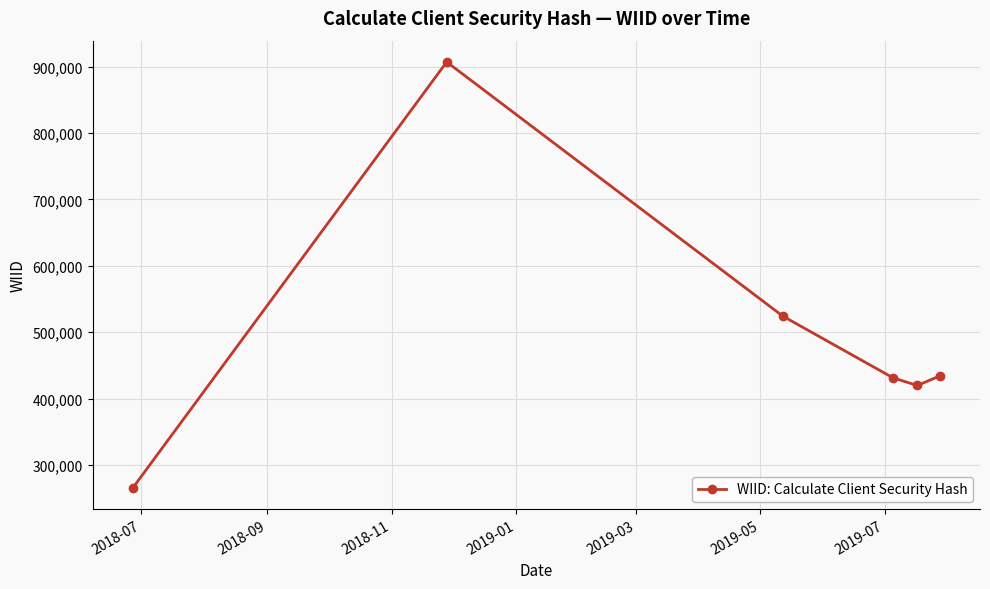

What is the value of the 1st point from the left?

265925